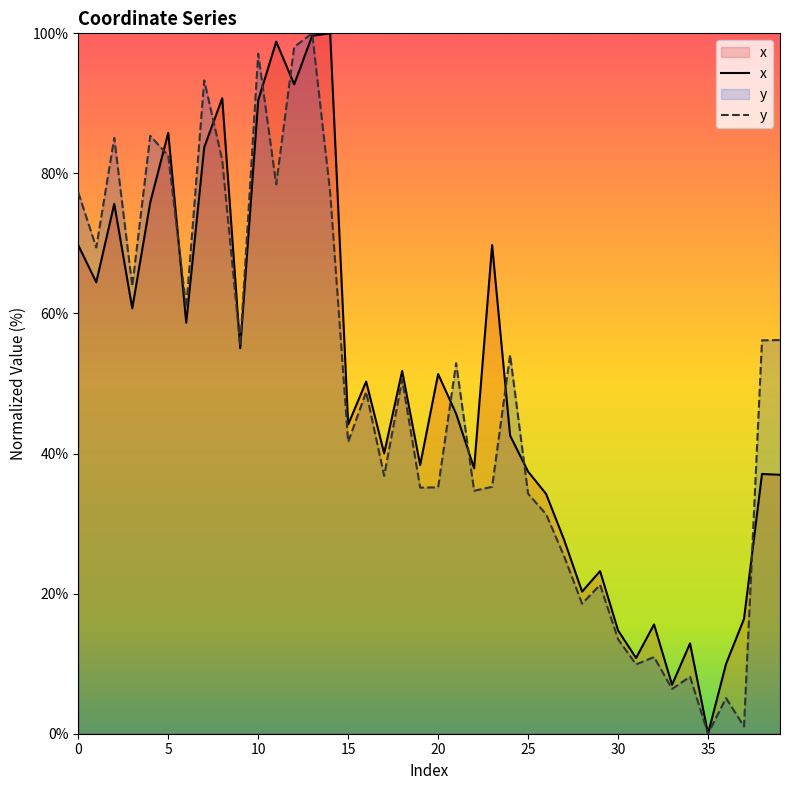

What is the sum of the y values at 31 and 26?

41.2